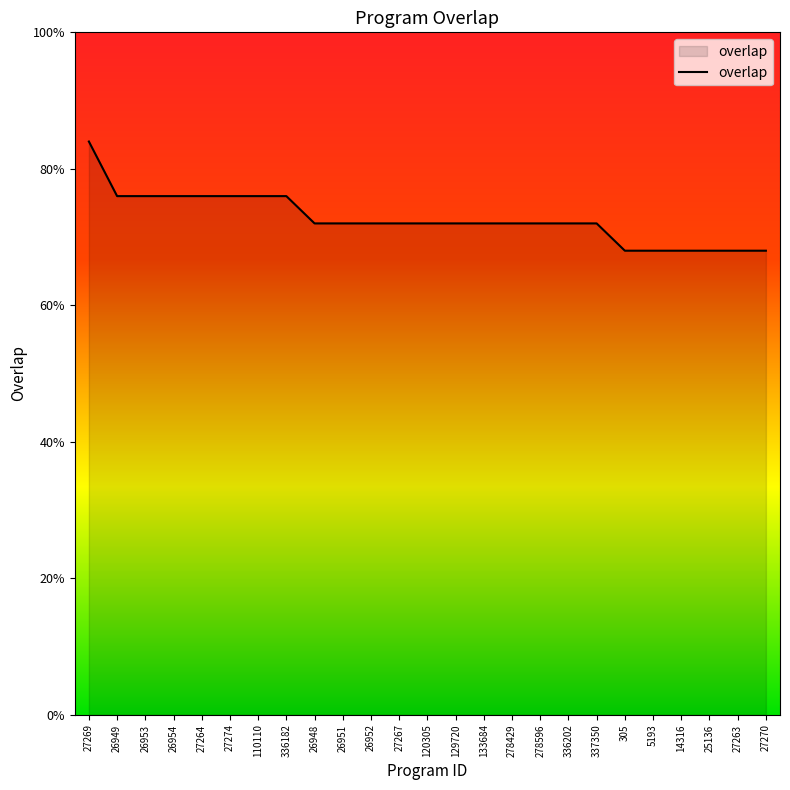

What position from the right is 27274?

20